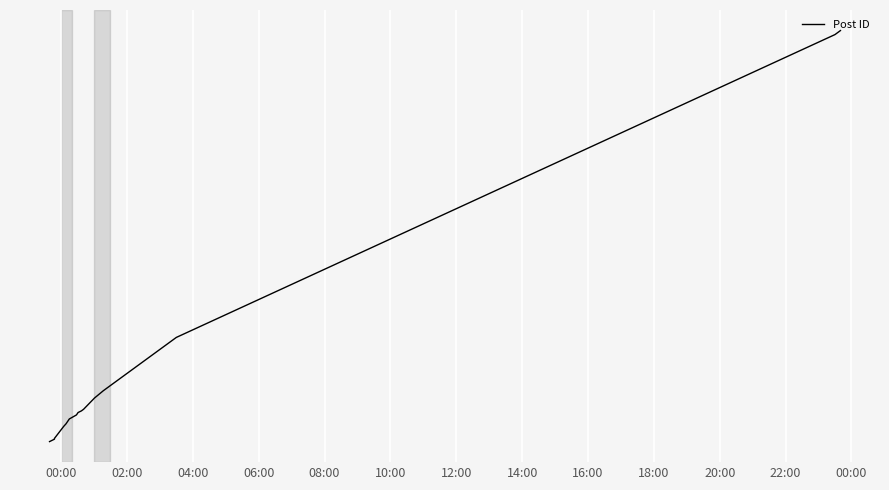

What is the smallest value displayed?

33757